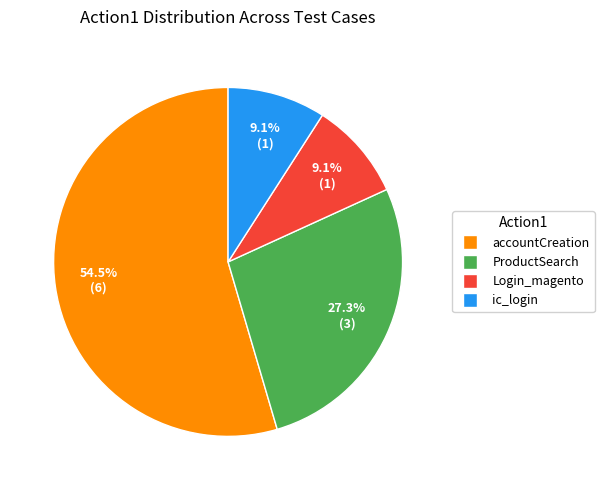

To the nearest percent, what is the combined percentage of Login_magento and ic_login?

18%